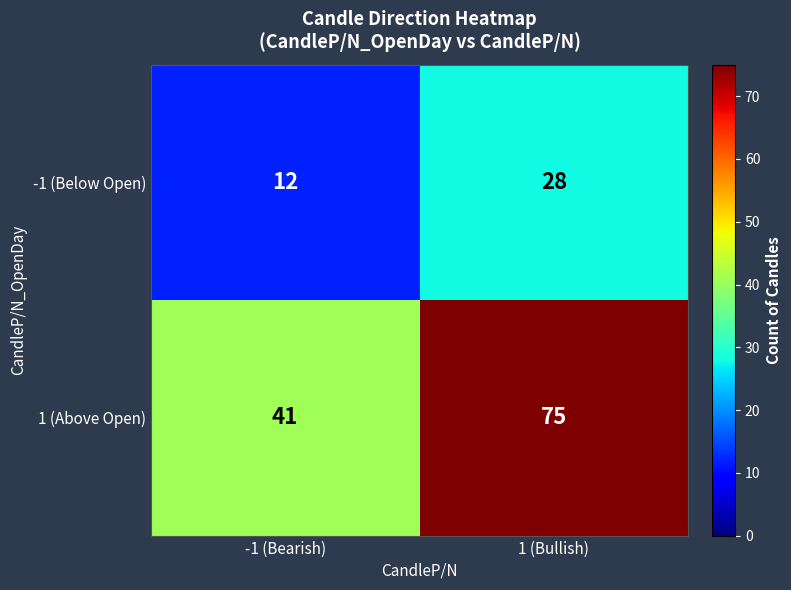

Rank the series by their average value, from highest to lowest.

1 (Above Open), -1 (Below Open)